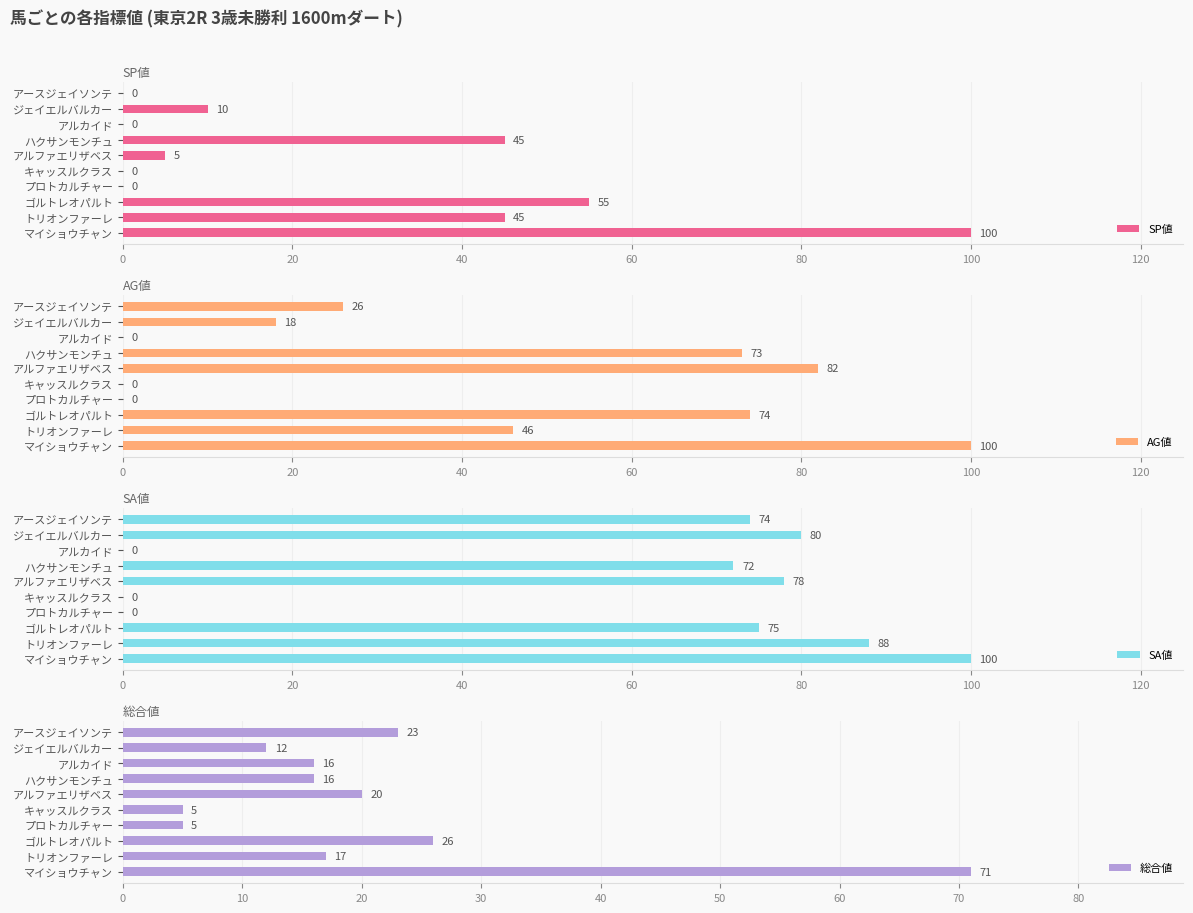

What are all the series names shown in the legend?

SP値, AG値, SA値, 総合値